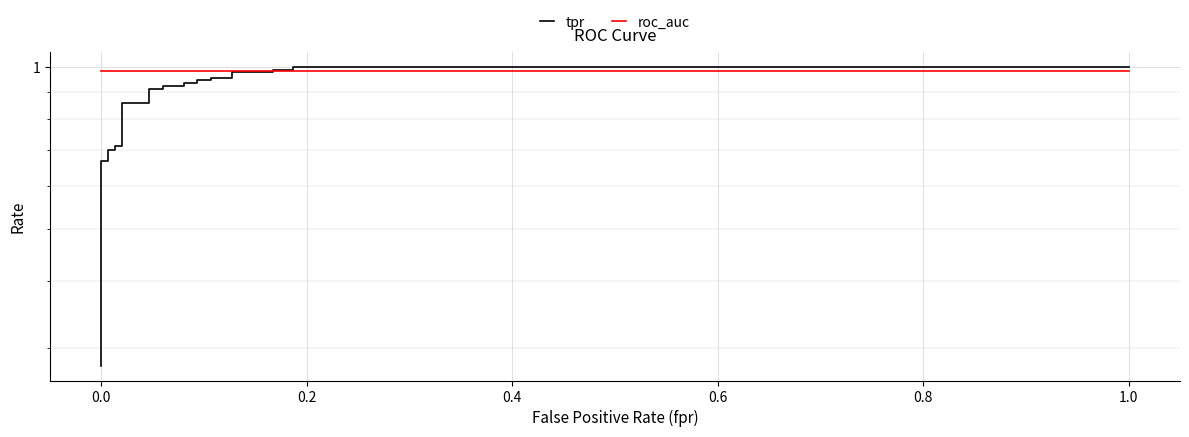

Reading right to left, what are all the values shown in this chart?

tpr: 1.0	1.0	1.0	1.0	1.0	1.0	1.0	1.0	0.9	0.9	0.9	0.9	0.9	0.9	0.9	0.9	0.9	0.9	0.7	0.7	0.7	0.7	0.7	0.7	0.4	0.4	0.4	0.3	0.3	0.3
roc_auc: 1.0	1.0	1.0	1.0	1.0	1.0	1.0	1.0	1.0	1.0	1.0	1.0	1.0	1.0	1.0	1.0	1.0	1.0	1.0	1.0	1.0	1.0	1.0	1.0	1.0	1.0	1.0	1.0	1.0	1.0